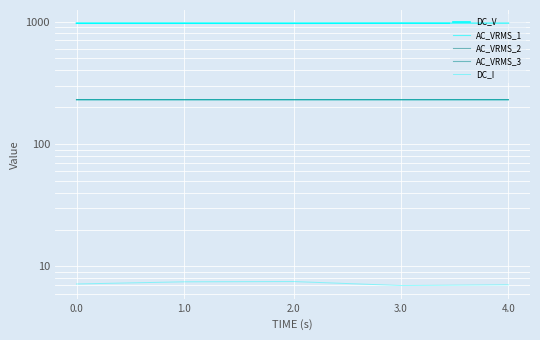

How many distinct data groups are displayed?

5